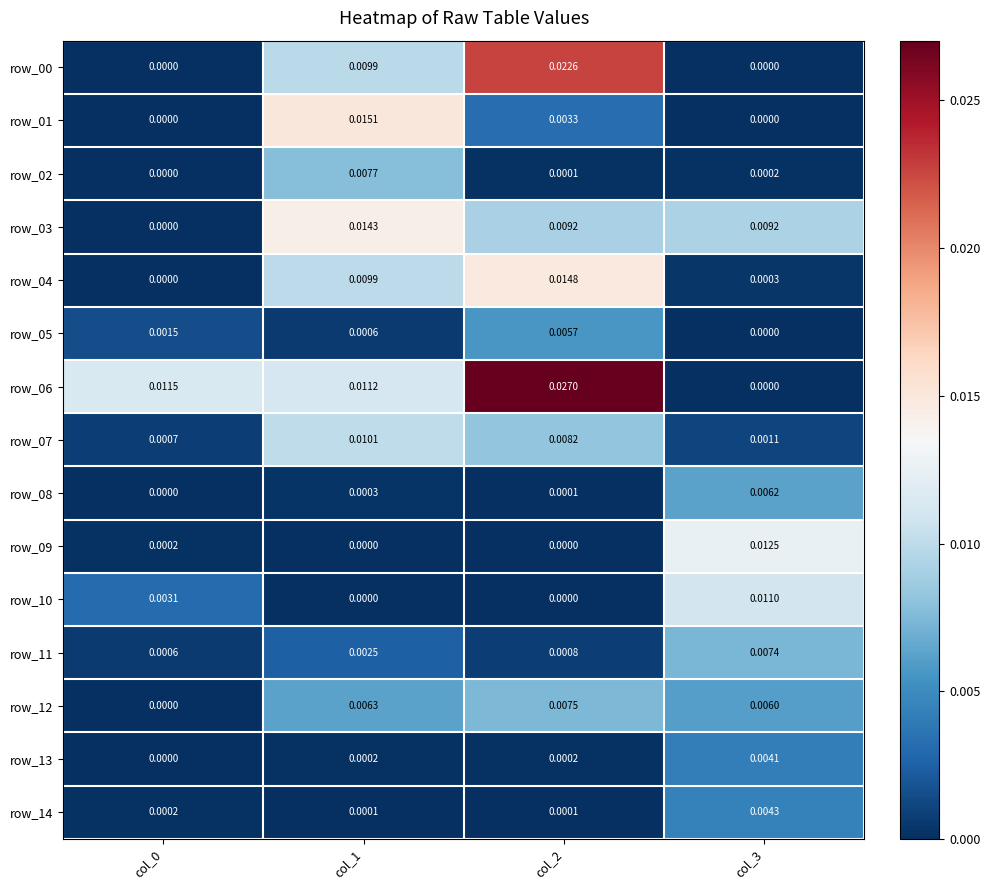

How many values in row_12 are above zero?

3